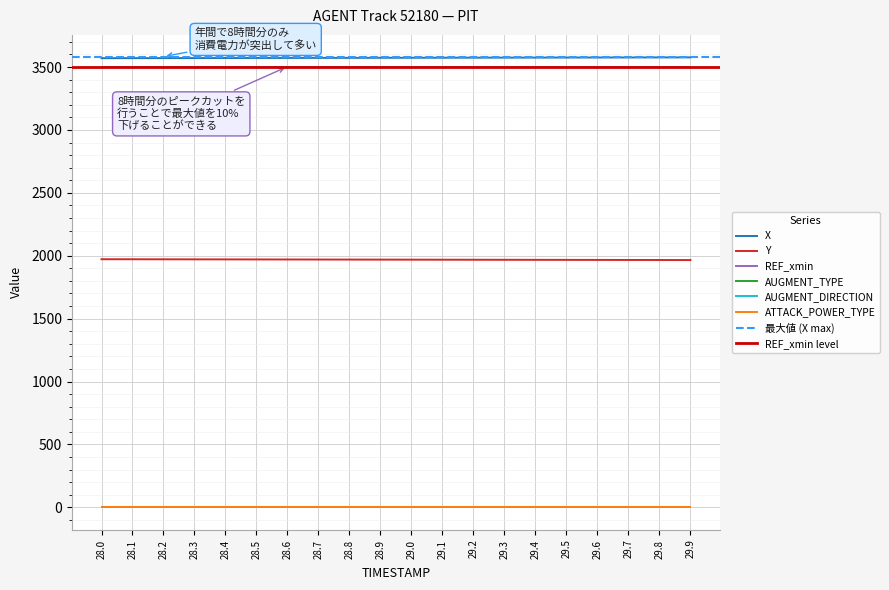

Between 29.2 and 29.4, which is larger?

29.4